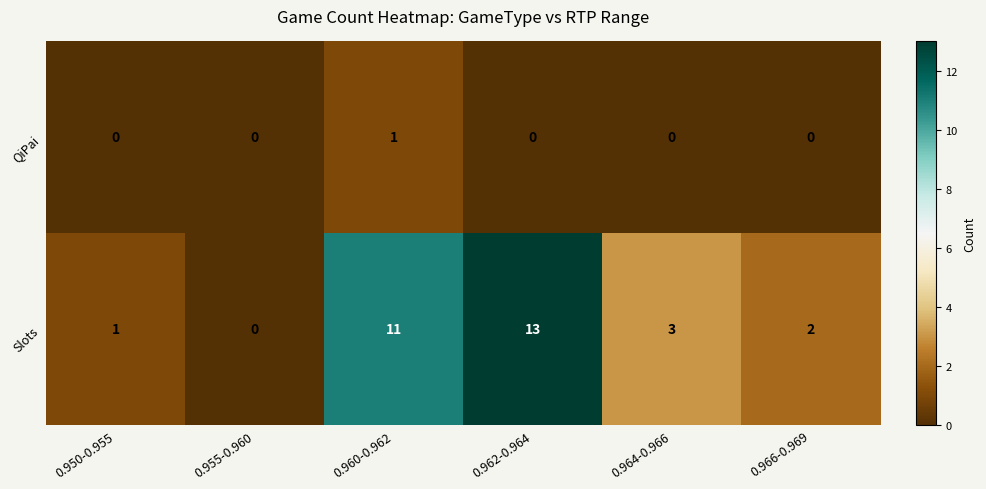

Which series changed the most between 0.964-0.966 and 0.966-0.969?

Slots